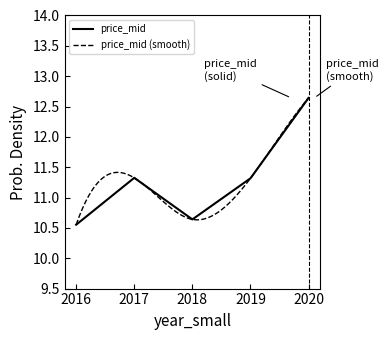

What is the sum of the values at 2016 and 2017?

21.9